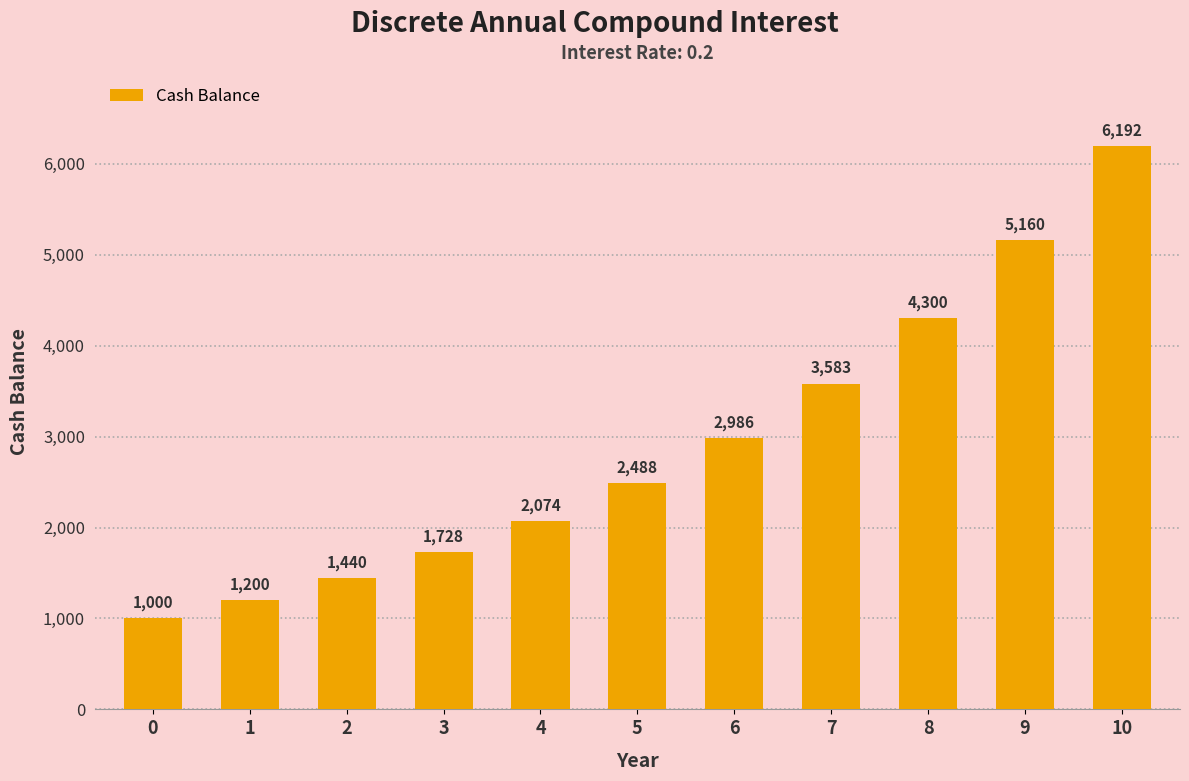

The chart shows a value of 4299.8 at 8. True or false?

True